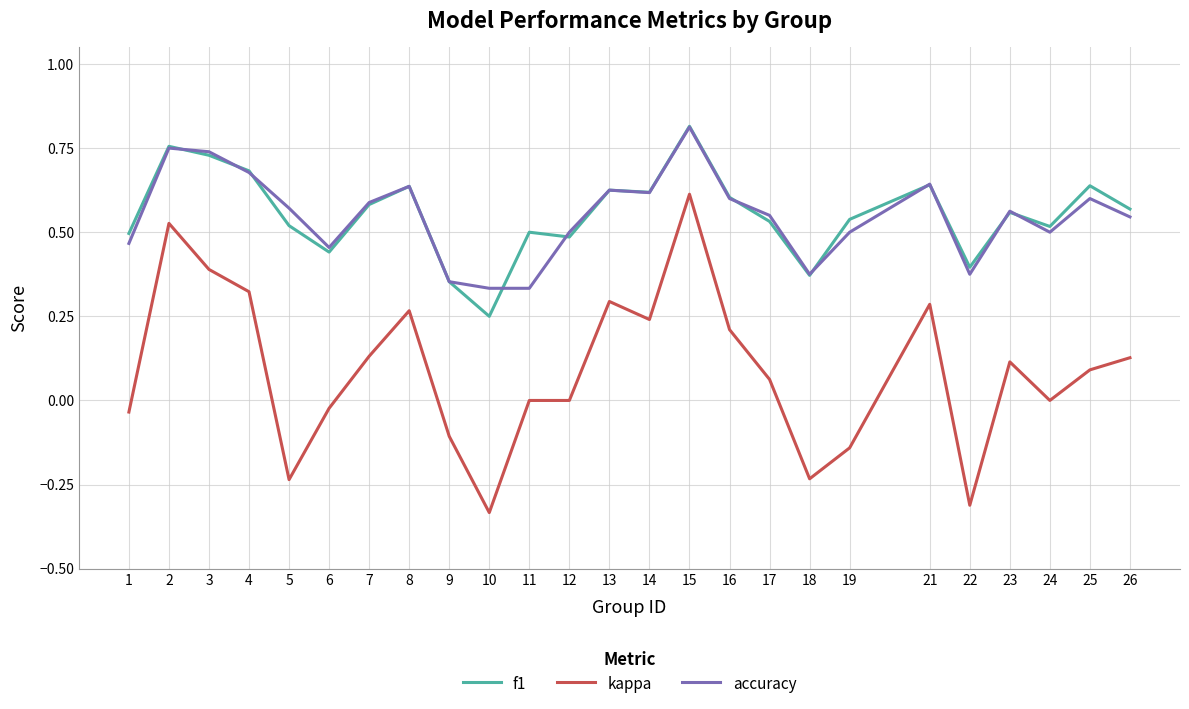

Rank the series at 10 from lowest to highest value.

kappa, f1, accuracy